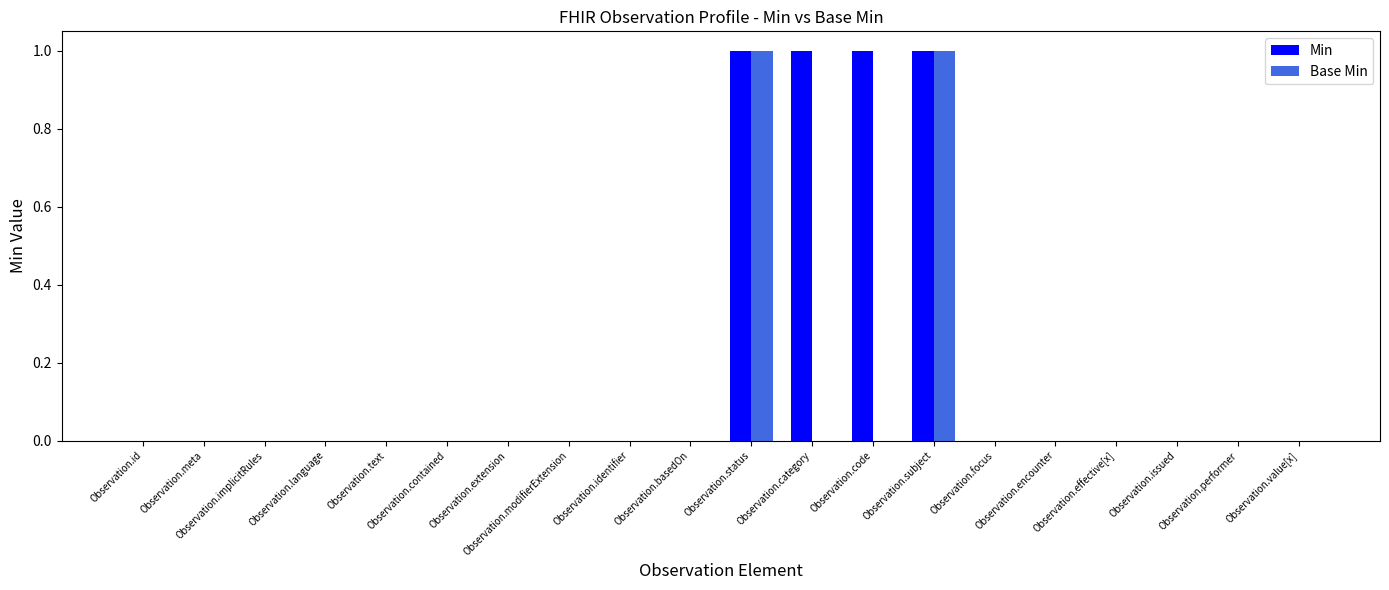

What are all the series names shown in the legend?

Min, Base Min